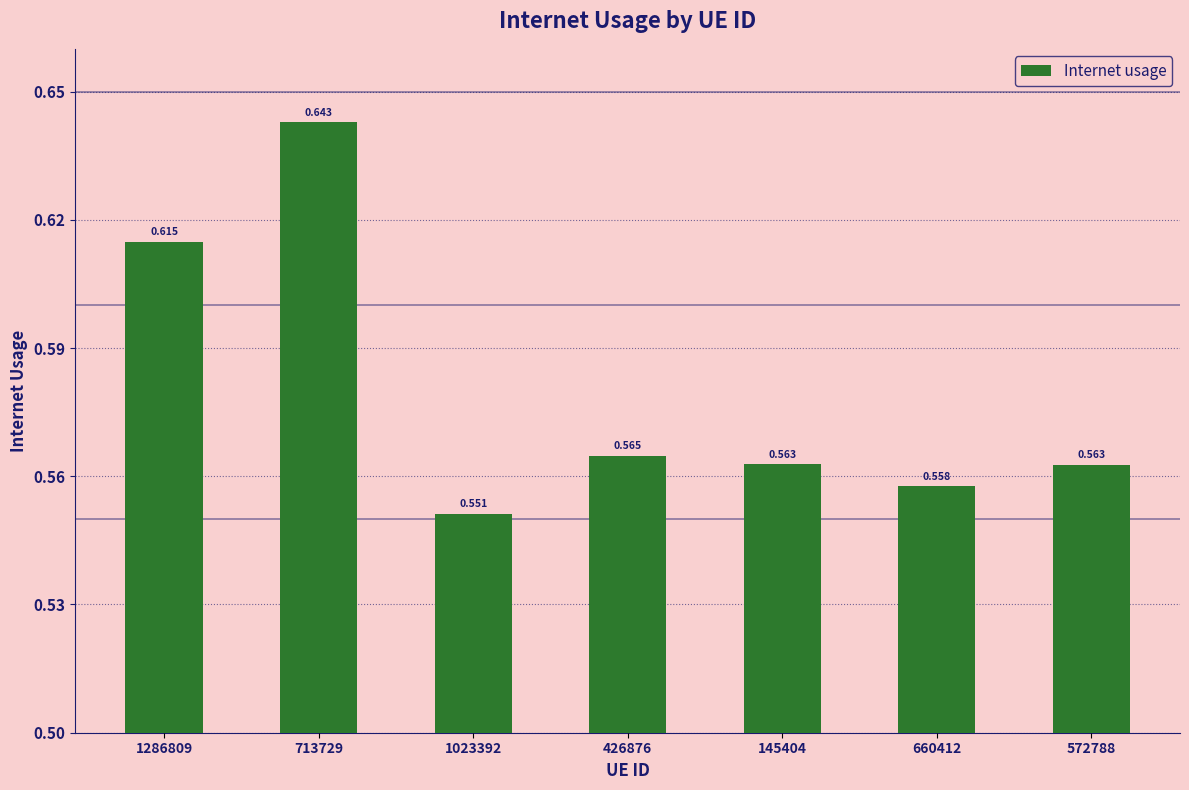

Are the bars horizontal?

No